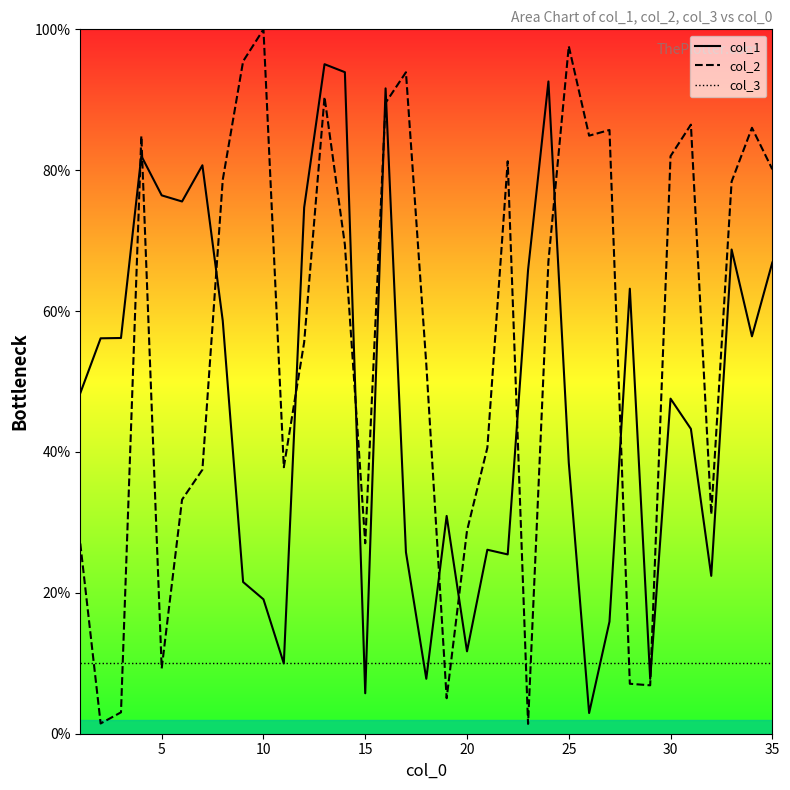

How many intersections are there between col_3 and col_2?

10